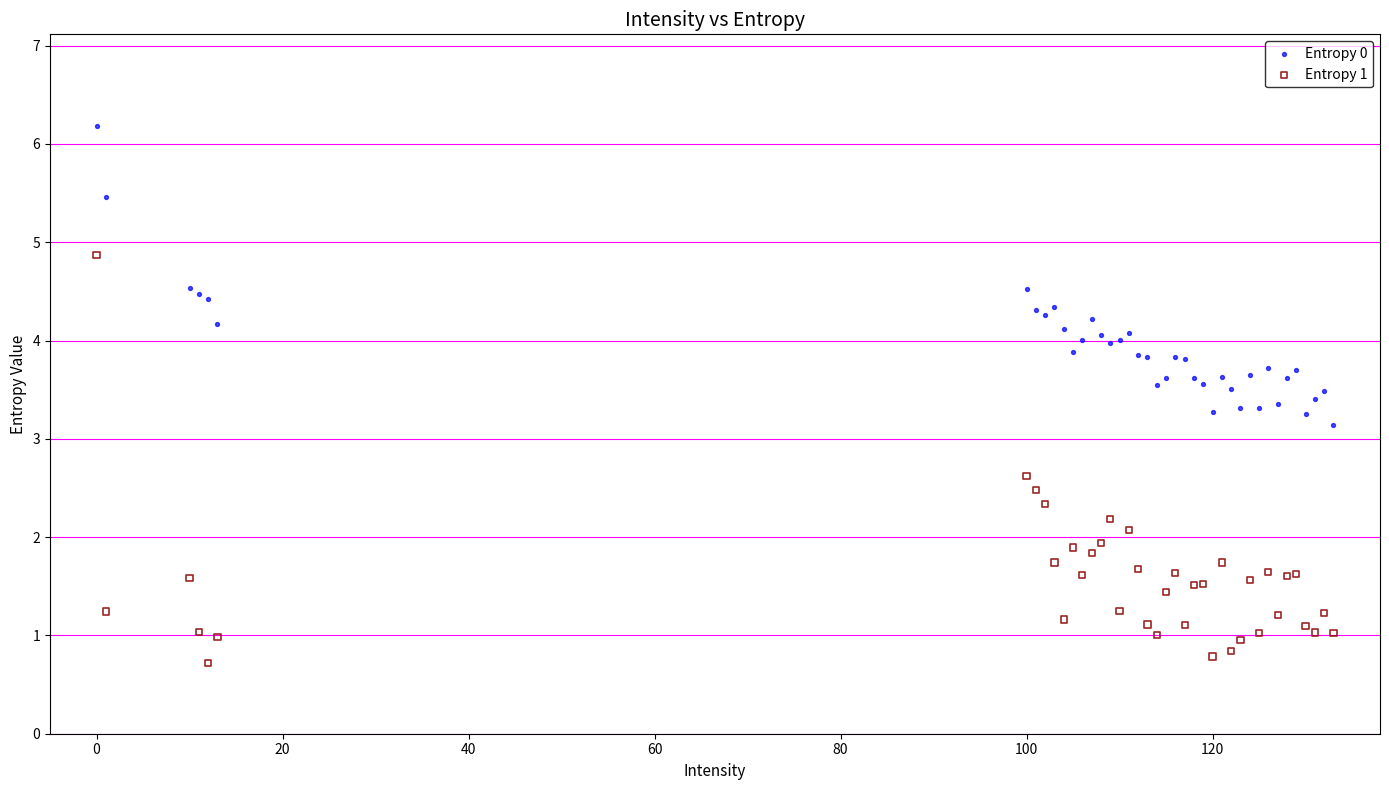

What is the X range (max minus min) for the scatter plot?

133.0